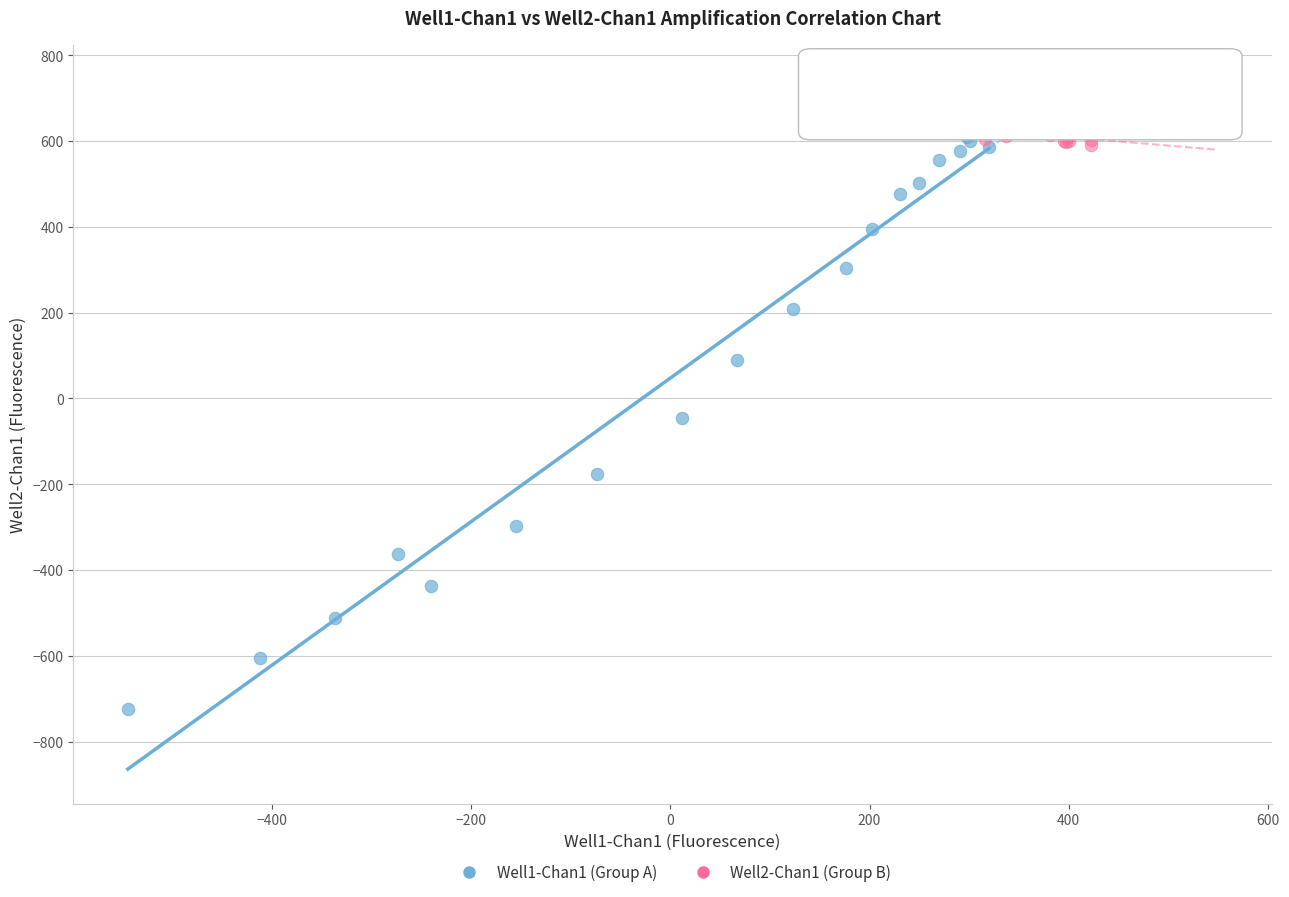

What are all the series names shown in the legend?

Well1-Chan1 (Group A), Well2-Chan1 (Group B)